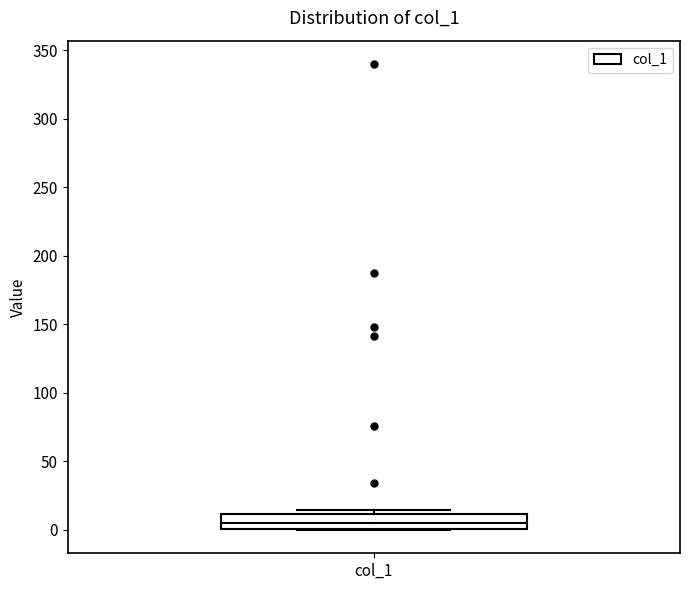

Transcribe this box plot: give where the median line is, the range the box spans, and where the two whiskers end, as read against the y-axis. The values are not printed on the chart, so give them approximately, as read against the axis.

median 5, box 0 to 10, whiskers 0 to 15